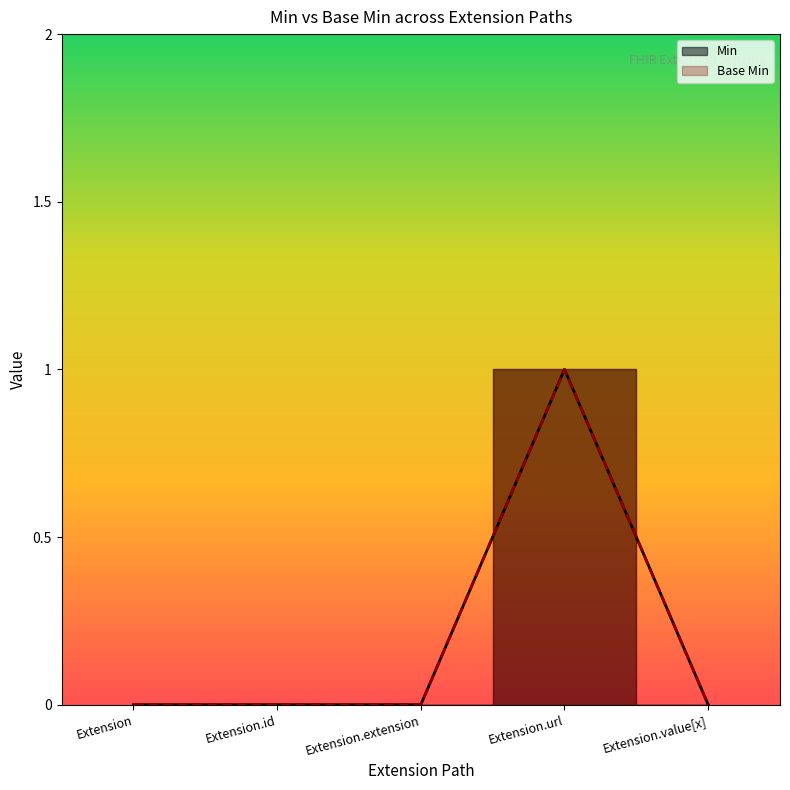

True or false: Min and Base Min cross at least once.

False